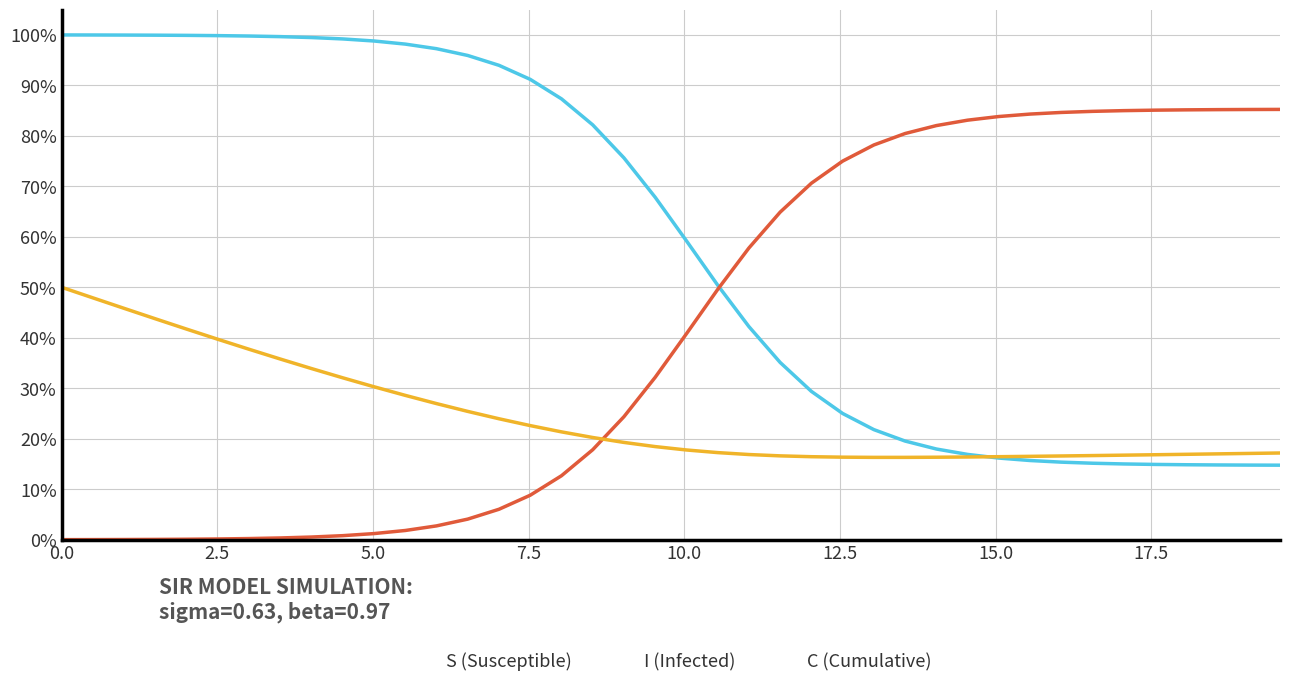

What are all the series names shown in the legend?

S (Susceptible), I (Infected), C (Cumulative)